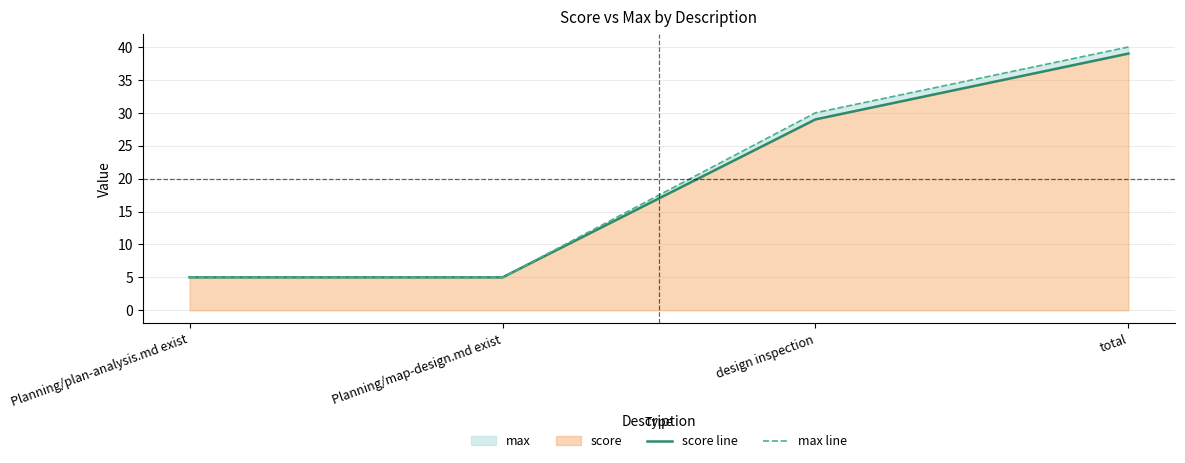

At how many categories does at least one series exceed 13?

2